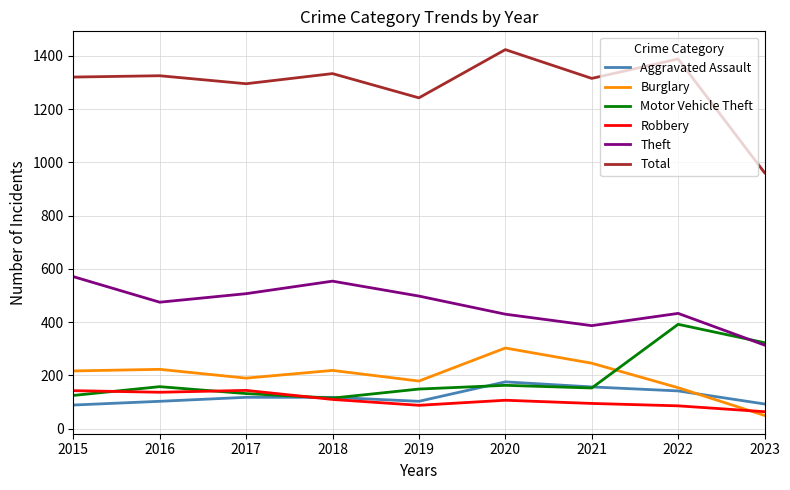

Is it true that Motor Vehicle Theft equals 115 at 2018?

True